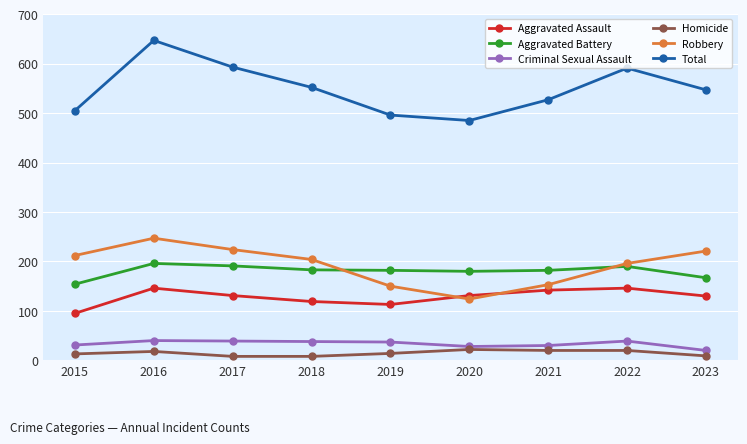

At how many categories does at least one series exceed 646?

1